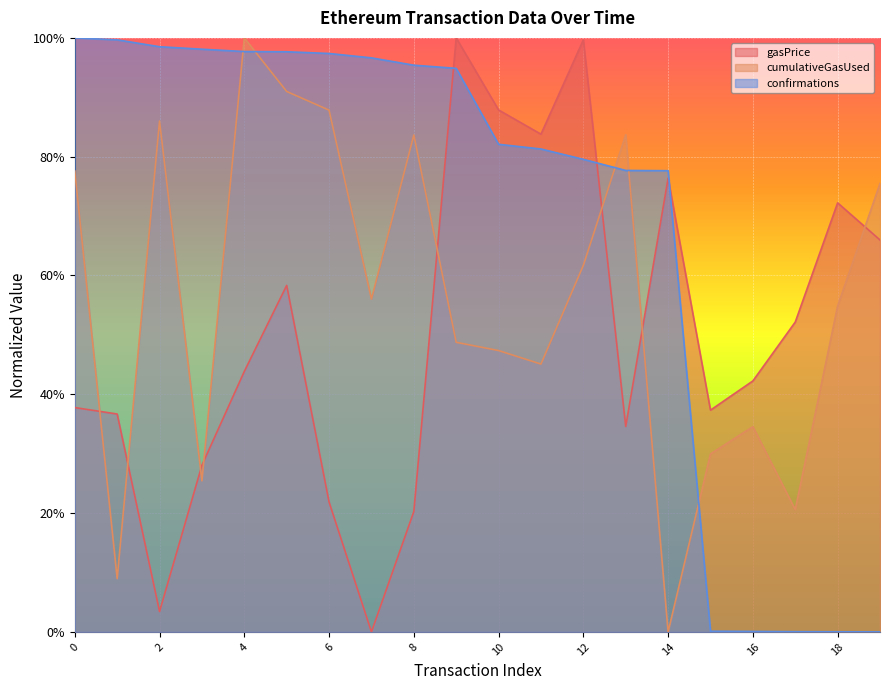

How many intersections are there between gasPrice and confirmations?

3